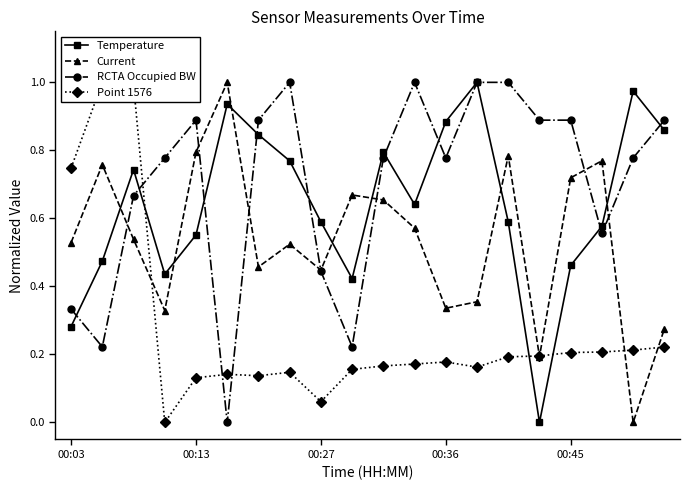

How many values in the Temperature series exceed 0?

19